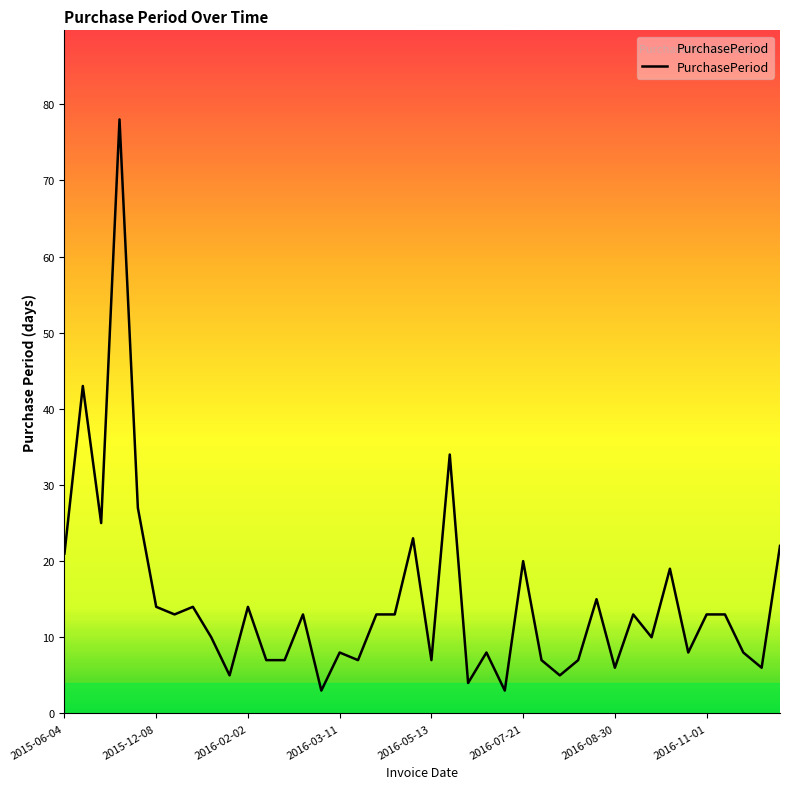

What is the difference between the maximum and minimum values?

75